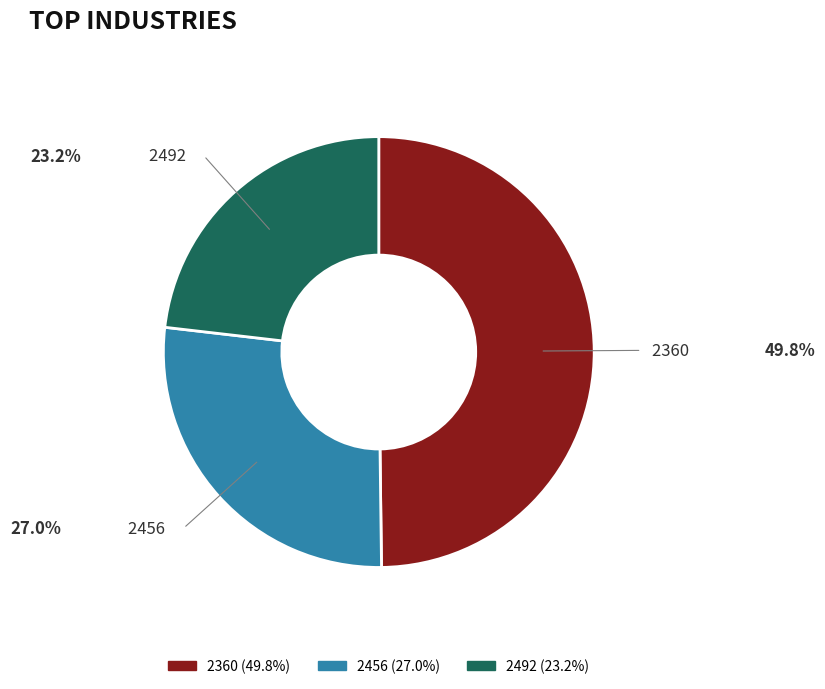

Between 2492 and 2360, which is larger?

2360